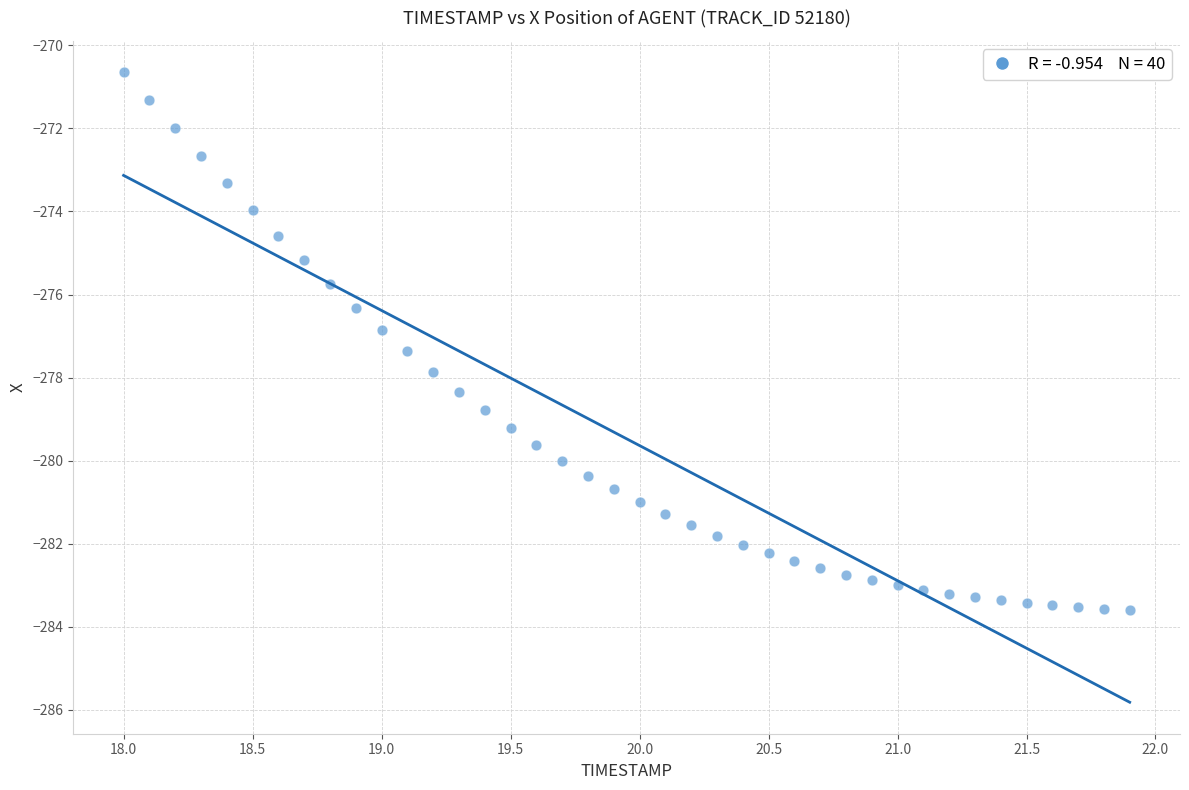

What is the range of Y values (max minus min)?

12.9